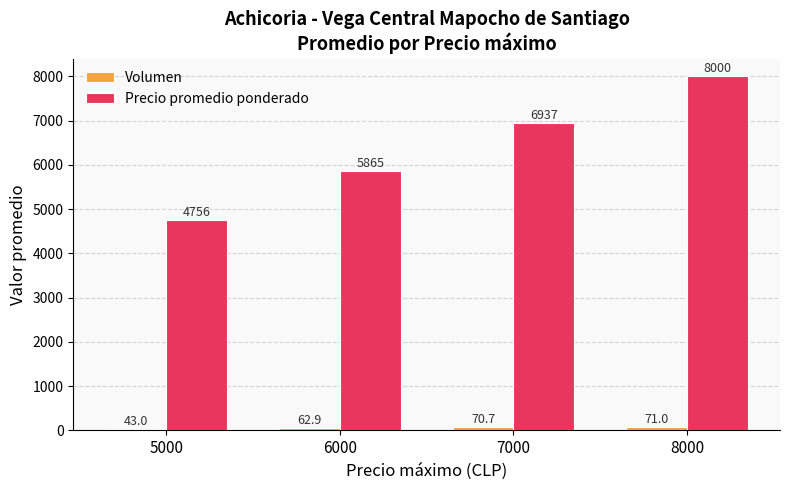

Which category has the highest value in the Precio promedio ponderado series?

8000